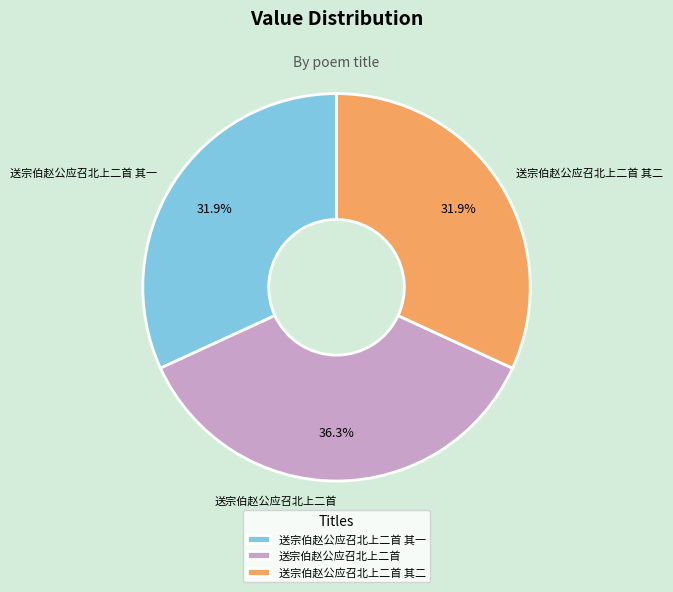

Which slice is the largest?

送宗伯赵公应召北上二首